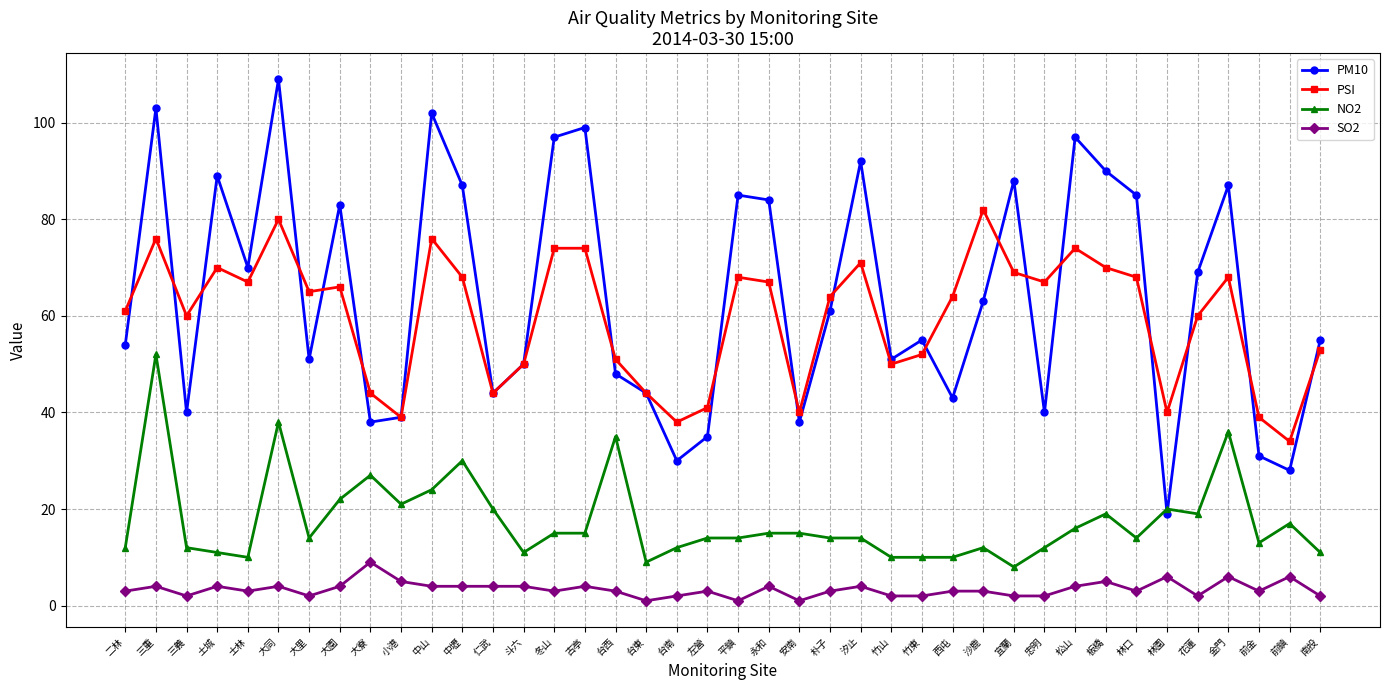

Does the chart have visible grid lines?

Yes